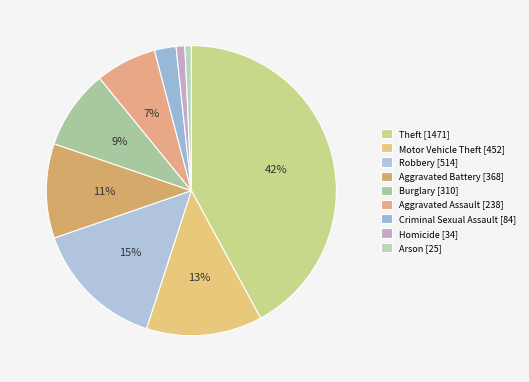

What percentage is the Arson slice, to the nearest percent?

1%